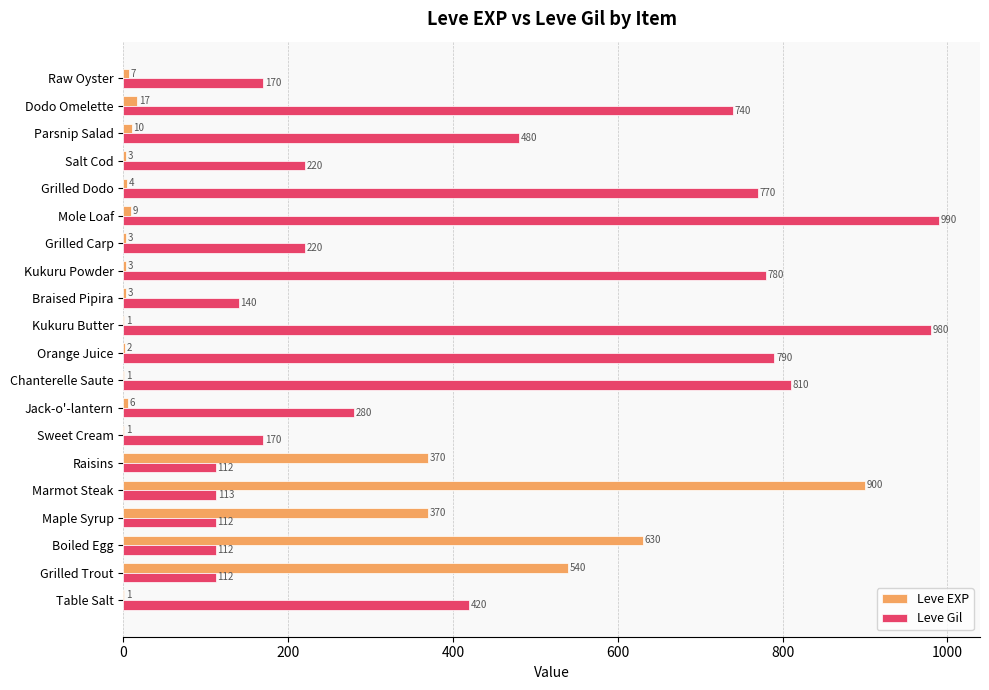

What is the approximate value of Leve Gil at Boiled Egg, to the nearest 100?

100